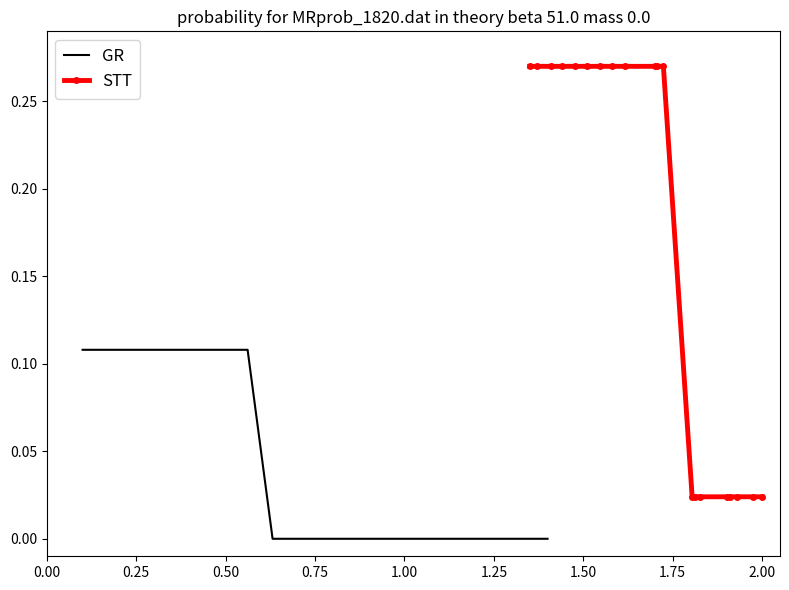

Reading right to left, extract all data points from this chart.

GR: 0.0	0.0	0.0	0.0	0.0	0.0	0.0	0.0	0.0	0.0	0.0	0.0	0.1	0.1	0.1	0.1	0.1	0.1	0.1	0.1
STT: 0.0	0.0	0.0	0.0	0.0	0.0	0.0	0.0	0.3	0.3	0.3	0.3	0.3	0.3	0.3	0.3	0.3	0.3	0.3	0.3